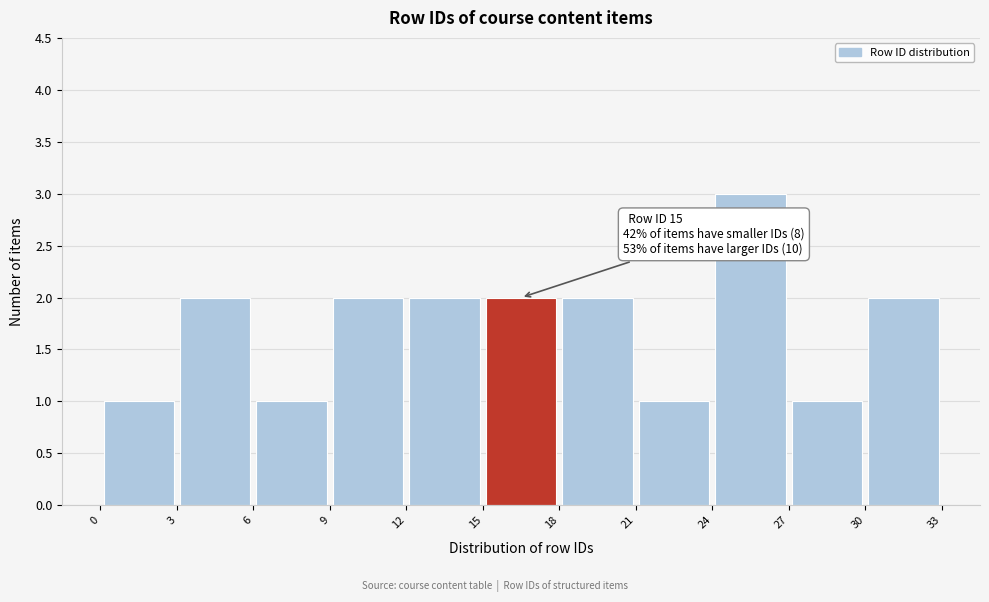

Which range on the x-axis has the tallest bar?

24 to 27